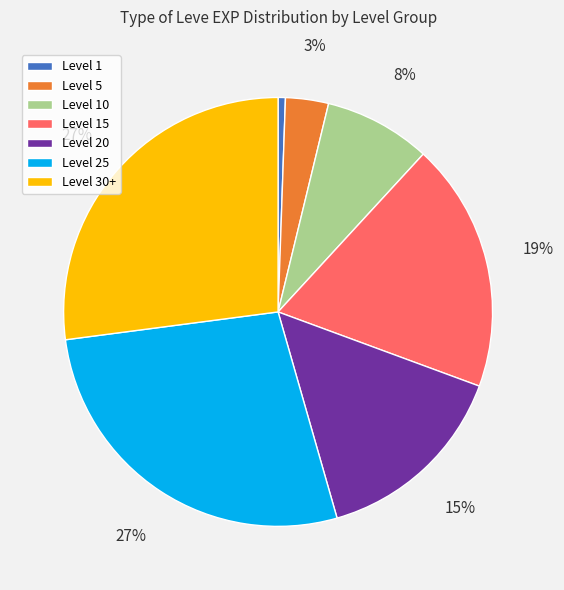

How many slices are in this pie chart?

7